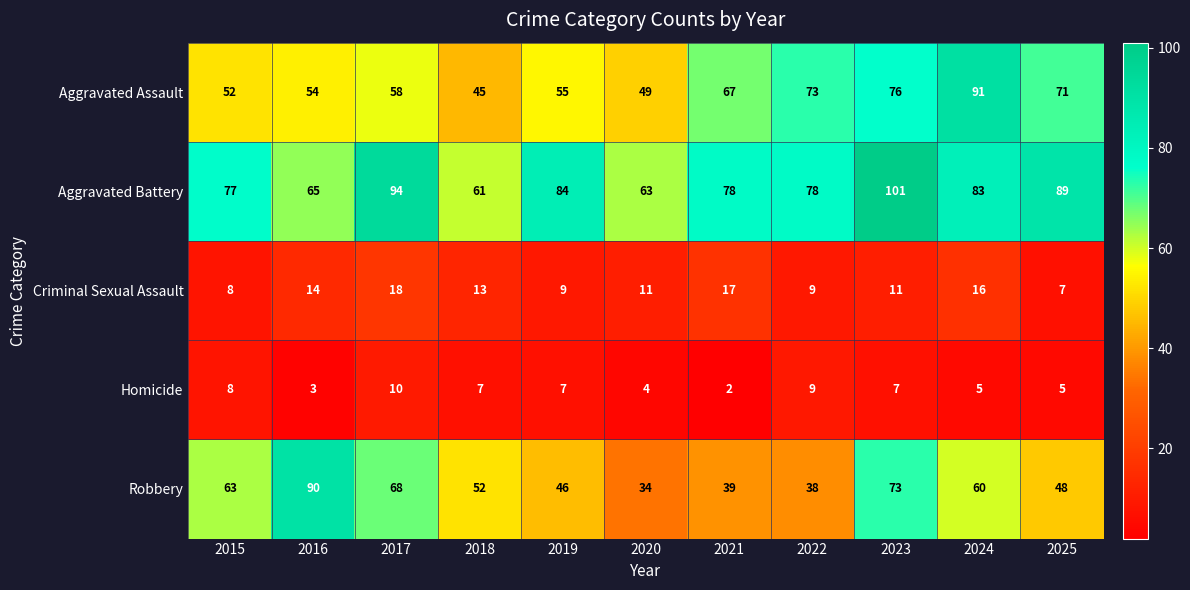

What is the sum of all Robbery values?

611